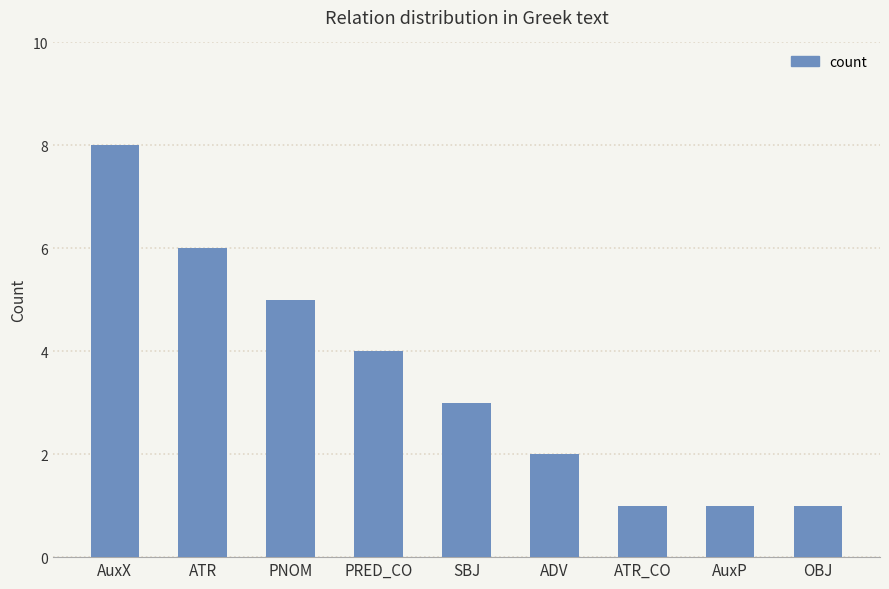

Which category has the highest value across all series?

AuxX